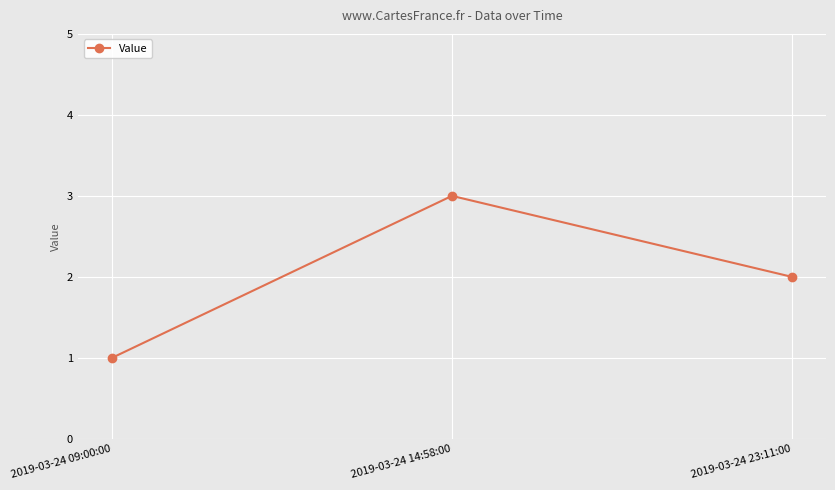

What is the average value?

2